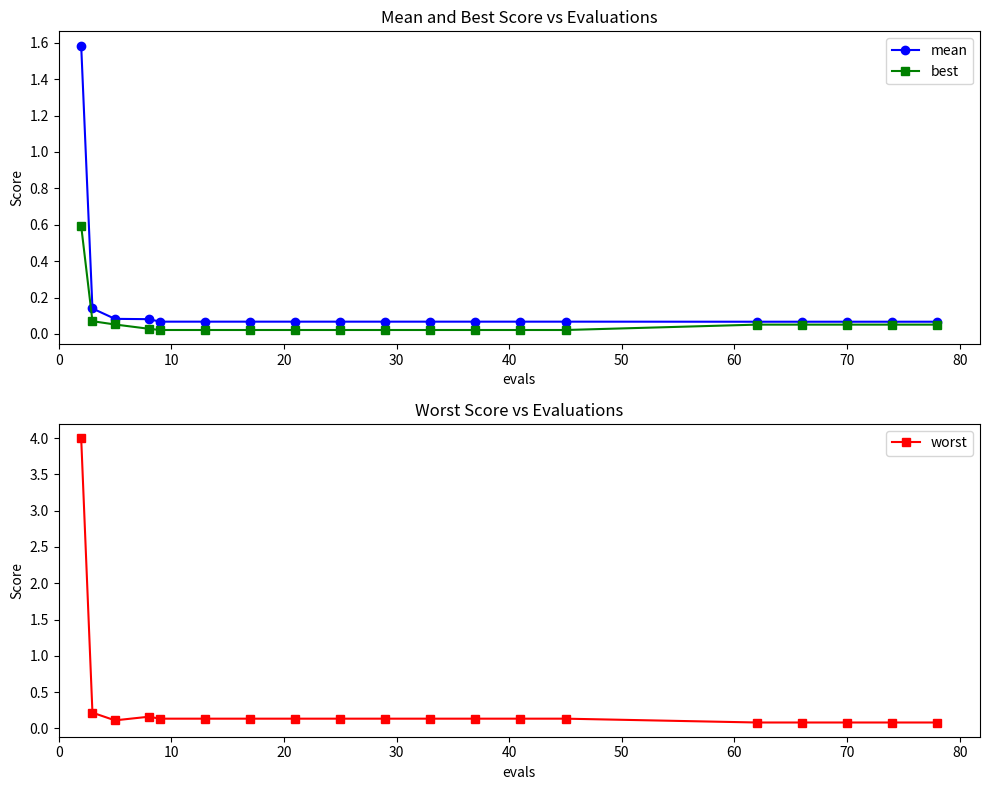

Reading left to right, list all the values displayed in this chart.

mean: 1.6	0.1	0.1	0.1	0.1	0.1	0.1	0.1	0.1	0.1	0.1	0.1	0.1	0.1	0.1	0.1	0.1	0.1	0.1
best: 0.6	0.1	0.1	0.0	0.0	0.0	0.0	0.0	0.0	0.0	0.0	0.0	0.0	0.0	0.1	0.1	0.1	0.1	0.1
worst: 4.0	0.2	0.1	0.2	0.1	0.1	0.1	0.1	0.1	0.1	0.1	0.1	0.1	0.1	0.1	0.1	0.1	0.1	0.1